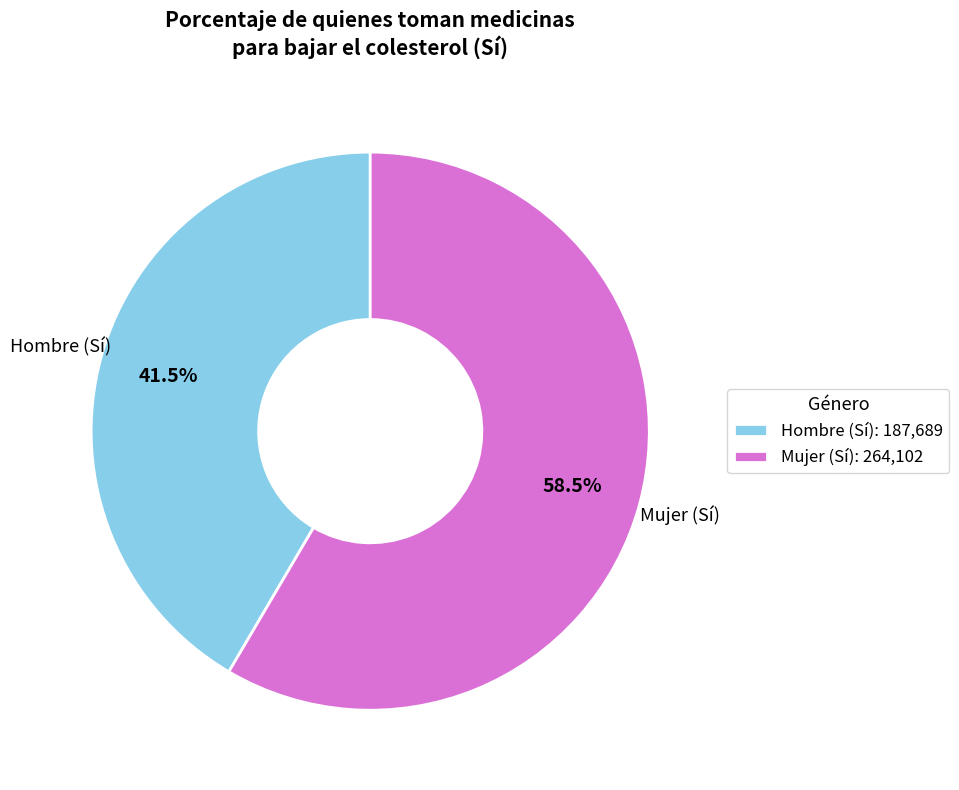

Approximately how many times larger is the value at Hombre (Sí): 187,689 compared to Mujer (Sí): 264,102?

0.7